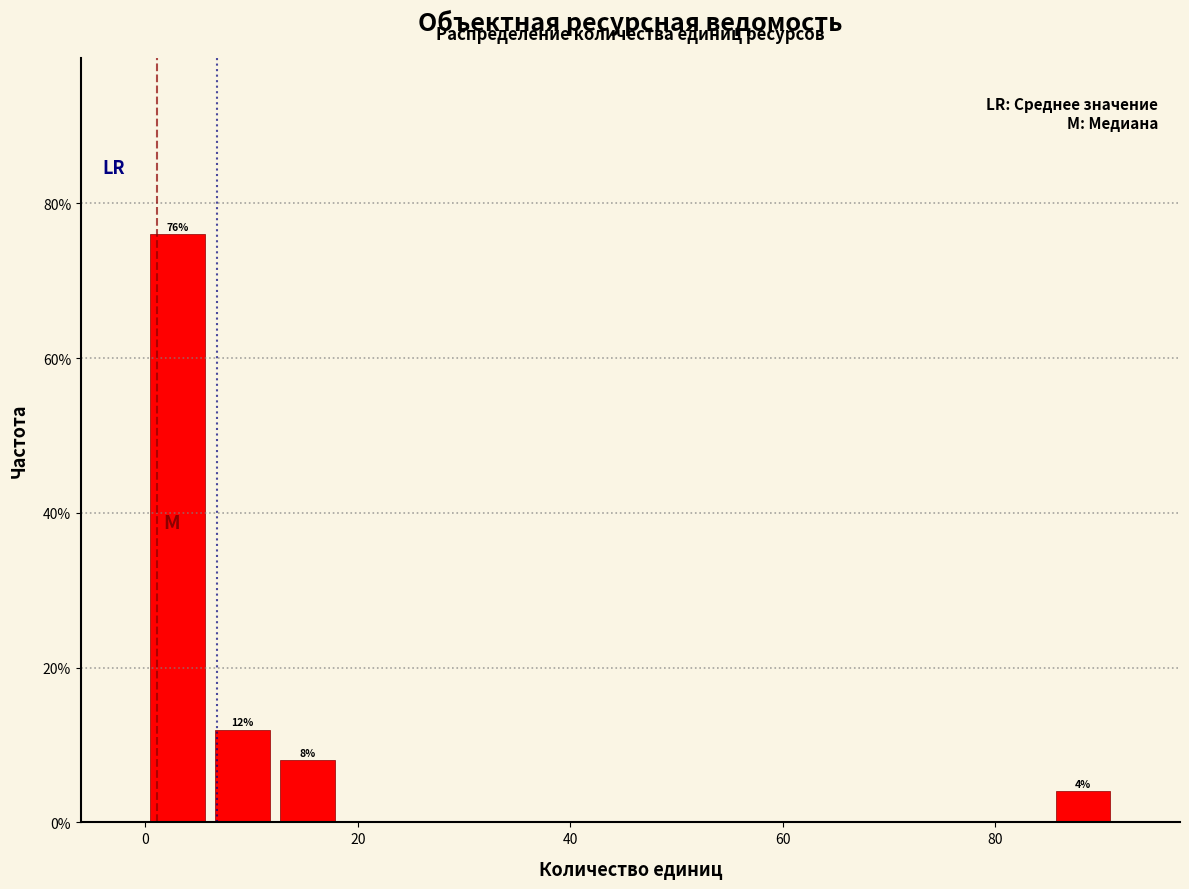

Read against the x-axis, roughly where is the centre of the tallest bar?

4